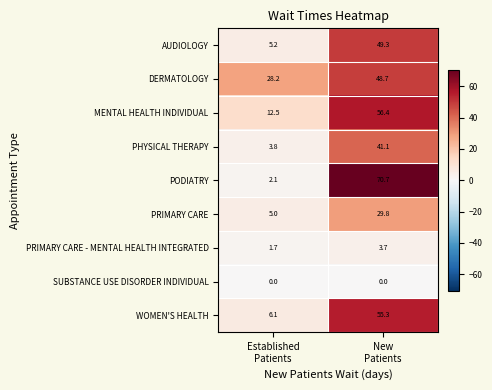

What is the difference between the maximum and minimum values in the PODIATRY series?

68.6